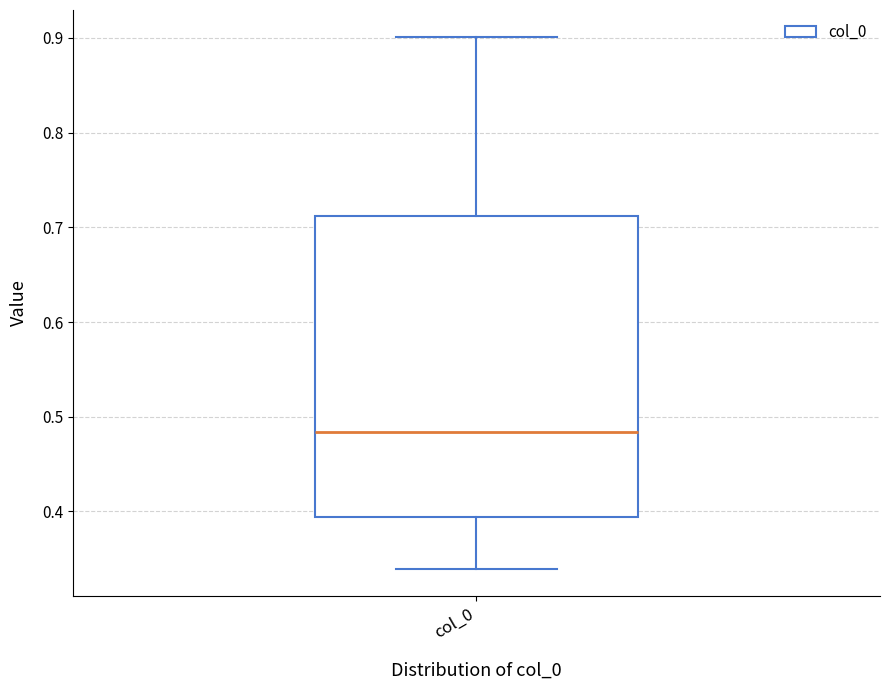

Where does the upper whisker of the box for col_0 end on the y-axis? The values are not printed on the chart, so give them approximately, as read against the axis.

0.90